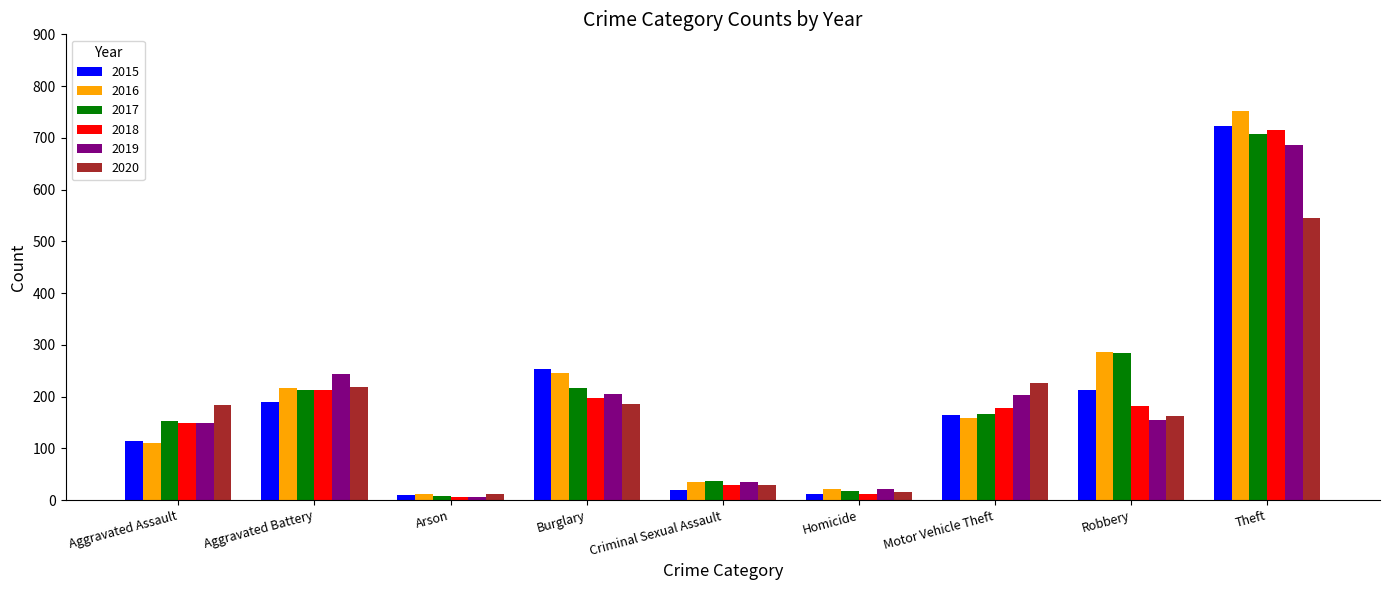

At Burglary, list the series in order from largest to smallest.

2015, 2016, 2017, 2019, 2018, 2020